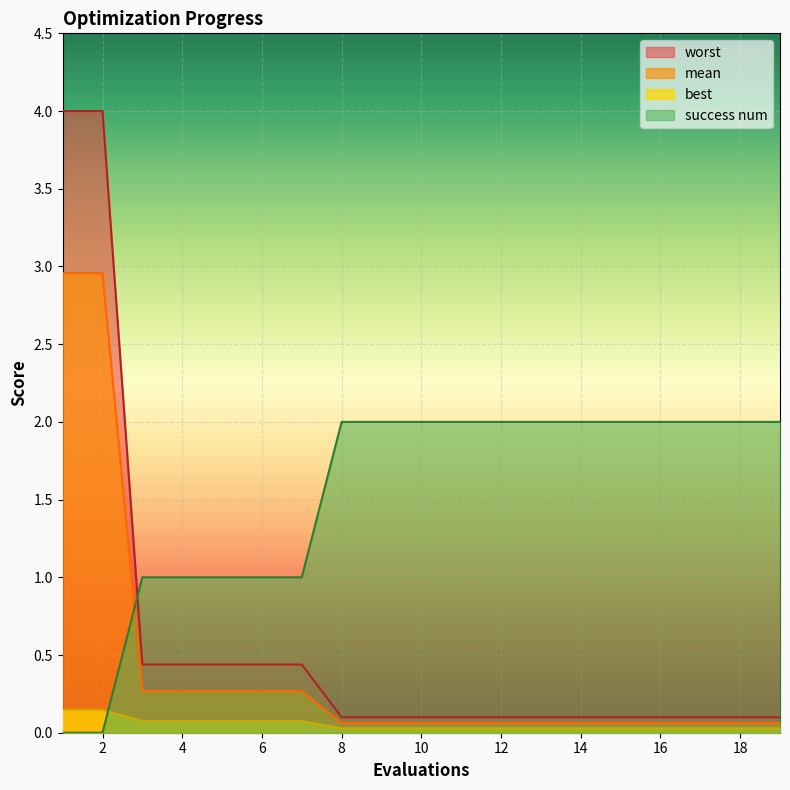

Where is worst nearest to the value 2?

3